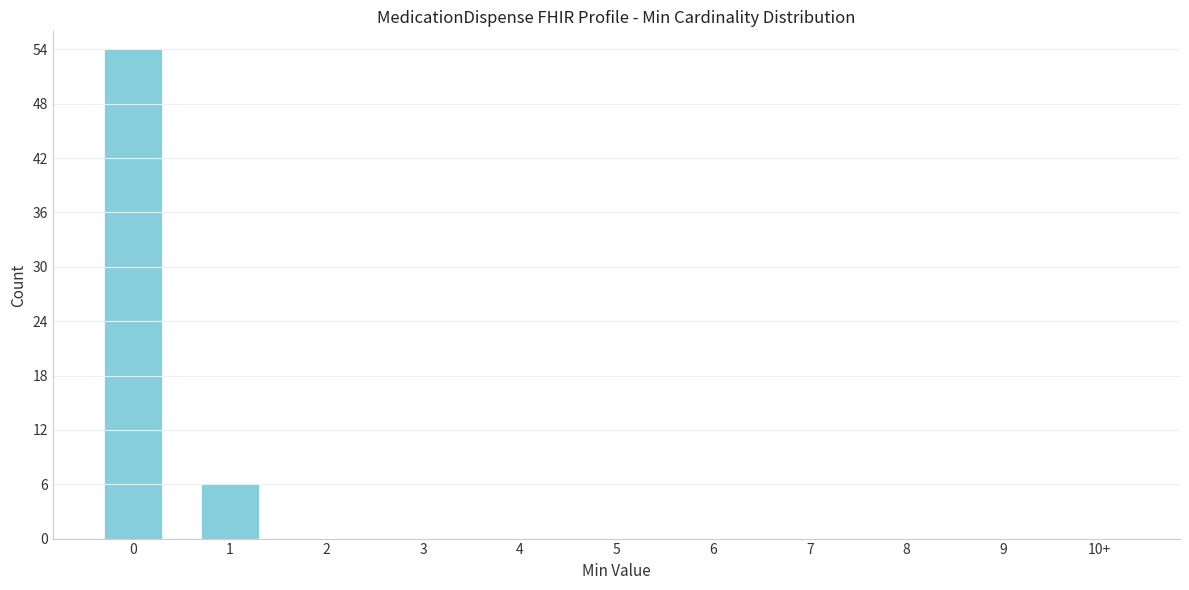

Reading right to left, what are all the values shown in this chart?

10+=0	9=0	8=0	7=0	6=0	5=0	4=0	3=0	2=0	1=6	0=54